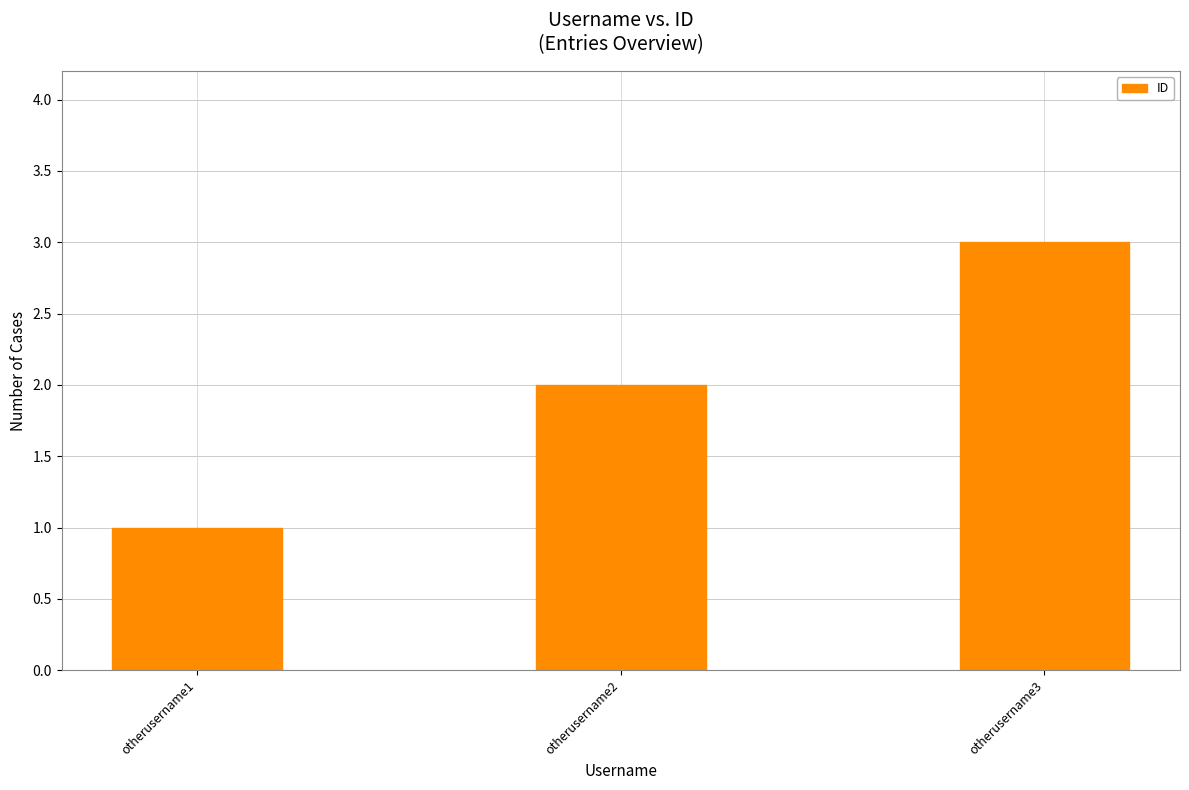

Which label corresponds to the smallest value in the chart?

otherusername1